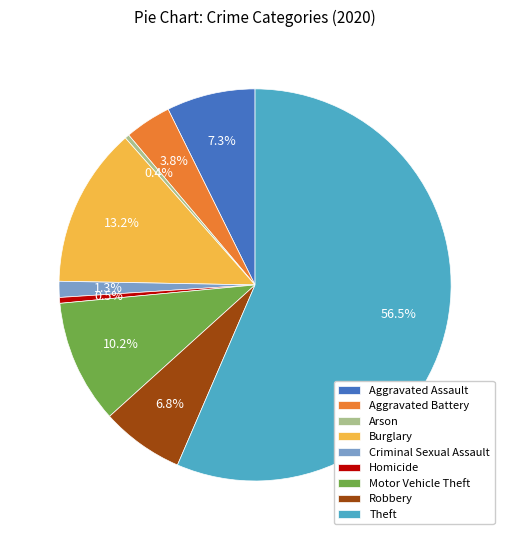

What is the ratio of the value at Homicide to the value at Arson?

1.3